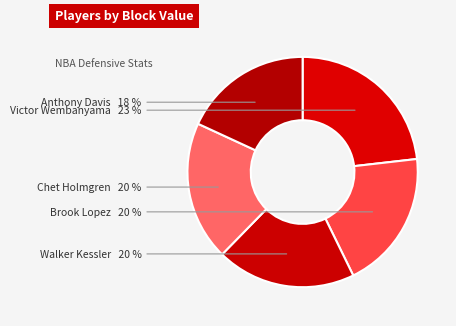

True or false: Chet Holmgren accounts for 20% of the total.

True